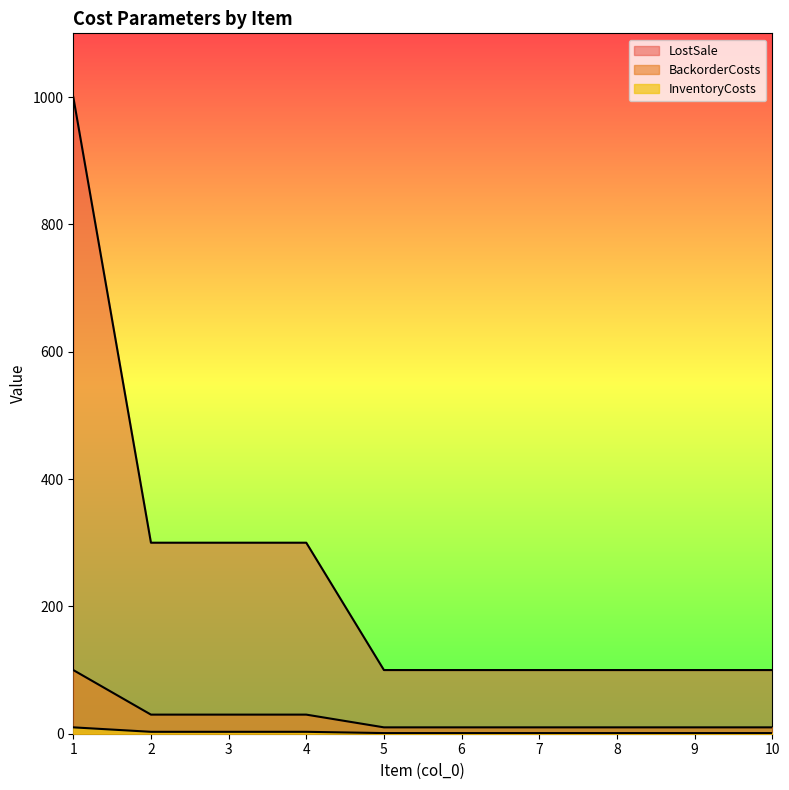

The value of LostSale at 9 is 100. True or false?

True